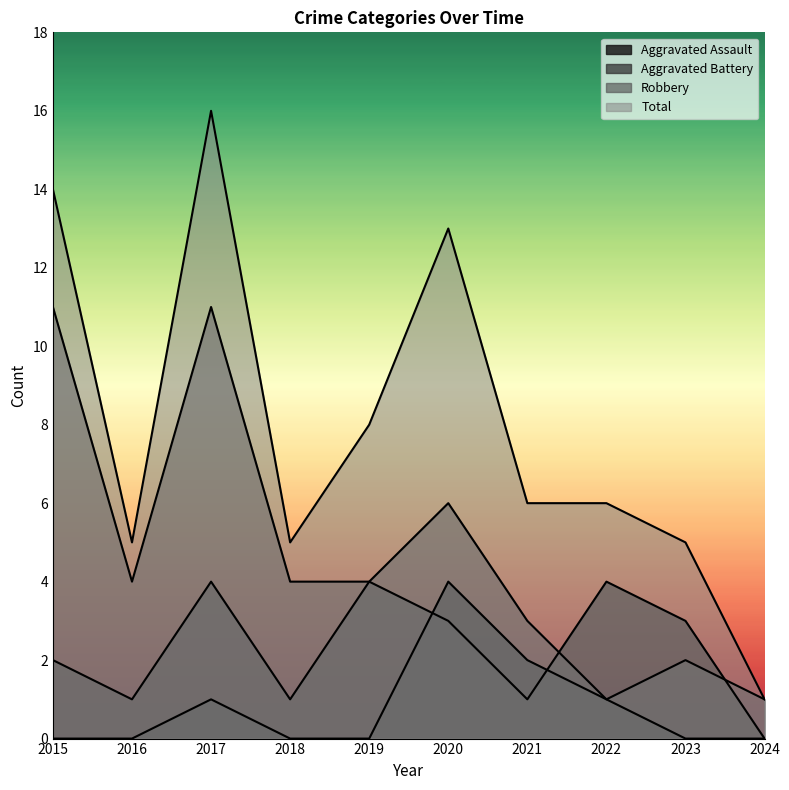

At which category is the sum across all series the highest?

2017